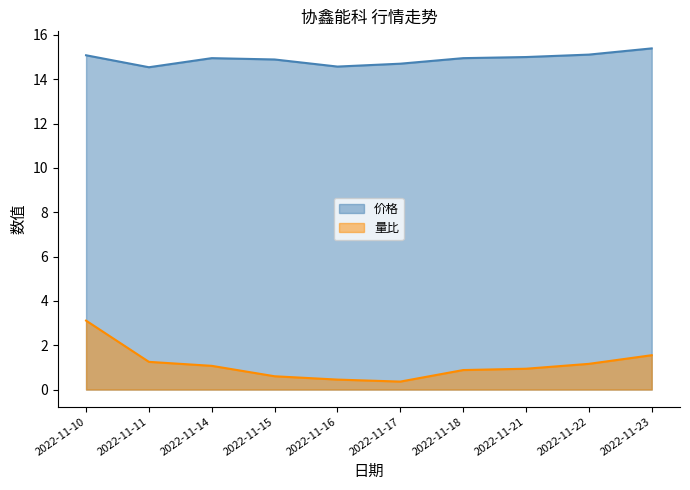

Between 2022-11-14 and 2022-11-18, which is larger?

2022-11-14